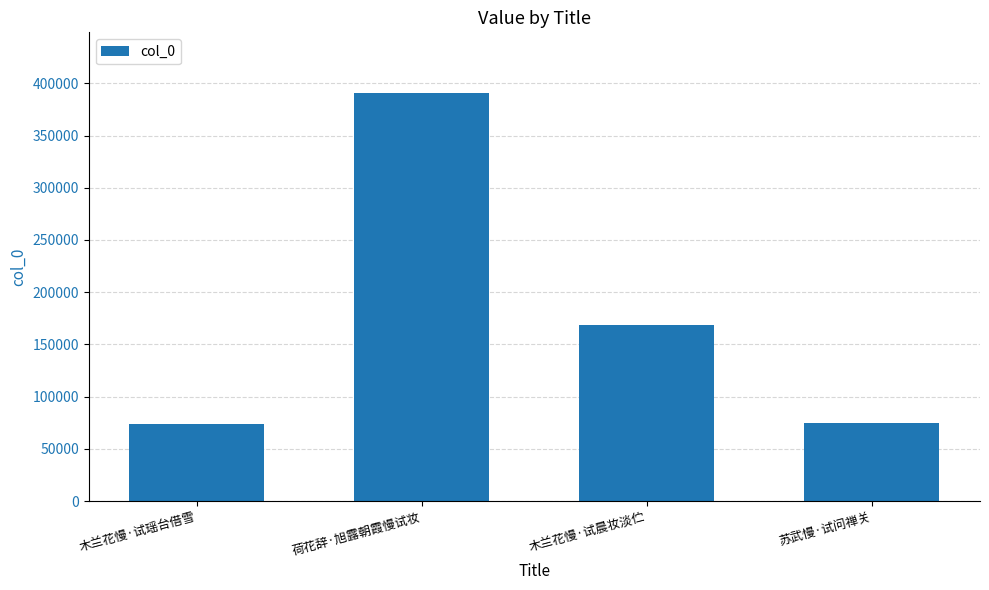

What is the change in value from 木兰花慢·试瑶台借雪 to 荷花辞·旭露朝霞慢试妆?

+316732